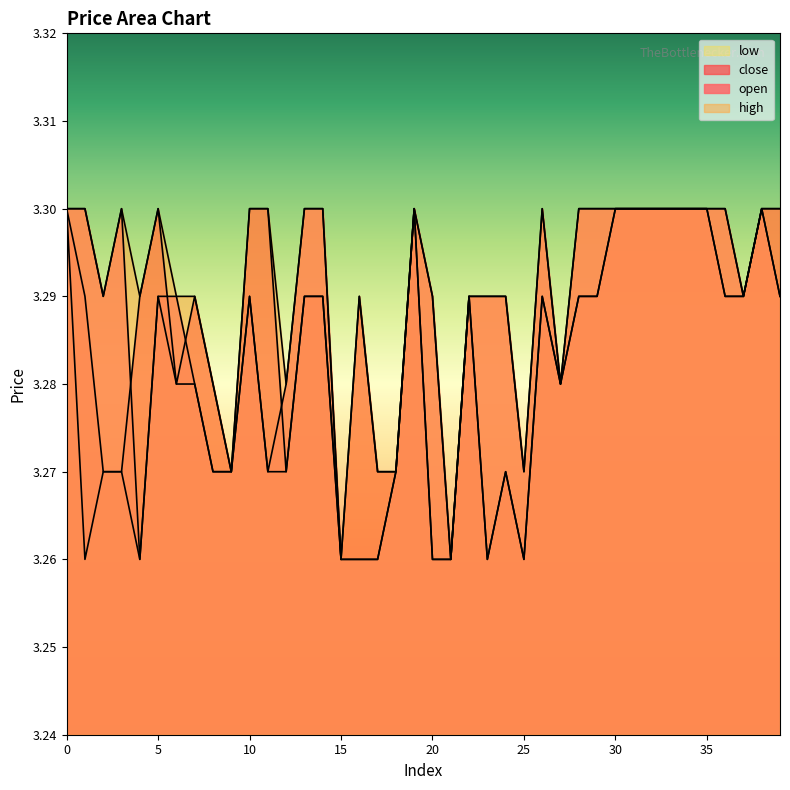

Reading left to right, extract all data points from this chart.

open: 0=3.3	1=3.3	2=3.3	3=3.3	4=3.3	5=3.3	6=3.3	7=3.3	8=3.3	9=3.3	10=3.3	11=3.3	12=3.3	13=3.3	14=3.3	15=3.3	16=3.3	17=3.3	18=3.3	19=3.3	20=3.3	21=3.3	22=3.3	23=3.3	24=3.3	25=3.3	26=3.3	27=3.3	28=3.3	29=3.3	30=3.3	31=3.3	32=3.3	33=3.3	34=3.3	35=3.3	36=3.3	37=3.3	38=3.3	39=3.3
close: 0=3.3	1=3.3	2=3.3	3=3.3	4=3.3	5=3.3	6=3.3	7=3.3	8=3.3	9=3.3	10=3.3	11=3.3	12=3.3	13=3.3	14=3.3	15=3.3	16=3.3	17=3.3	18=3.3	19=3.3	20=3.3	21=3.3	22=3.3	23=3.3	24=3.3	25=3.3	26=3.3	27=3.3	28=3.3	29=3.3	30=3.3	31=3.3	32=3.3	33=3.3	34=3.3	35=3.3	36=3.3	37=3.3	38=3.3	39=3.3
high: 0=3.3	1=3.3	2=3.3	3=3.3	4=3.3	5=3.3	6=3.3	7=3.3	8=3.3	9=3.3	10=3.3	11=3.3	12=3.3	13=3.3	14=3.3	15=3.3	16=3.3	17=3.3	18=3.3	19=3.3	20=3.3	21=3.3	22=3.3	23=3.3	24=3.3	25=3.3	26=3.3	27=3.3	28=3.3	29=3.3	30=3.3	31=3.3	32=3.3	33=3.3	34=3.3	35=3.3	36=3.3	37=3.3	38=3.3	39=3.3
low: 0=3.3	1=3.3	2=3.3	3=3.3	4=3.3	5=3.3	6=3.3	7=3.3	8=3.3	9=3.3	10=3.3	11=3.3	12=3.3	13=3.3	14=3.3	15=3.3	16=3.3	17=3.3	18=3.3	19=3.3	20=3.3	21=3.3	22=3.3	23=3.3	24=3.3	25=3.3	26=3.3	27=3.3	28=3.3	29=3.3	30=3.3	31=3.3	32=3.3	33=3.3	34=3.3	35=3.3	36=3.3	37=3.3	38=3.3	39=3.3